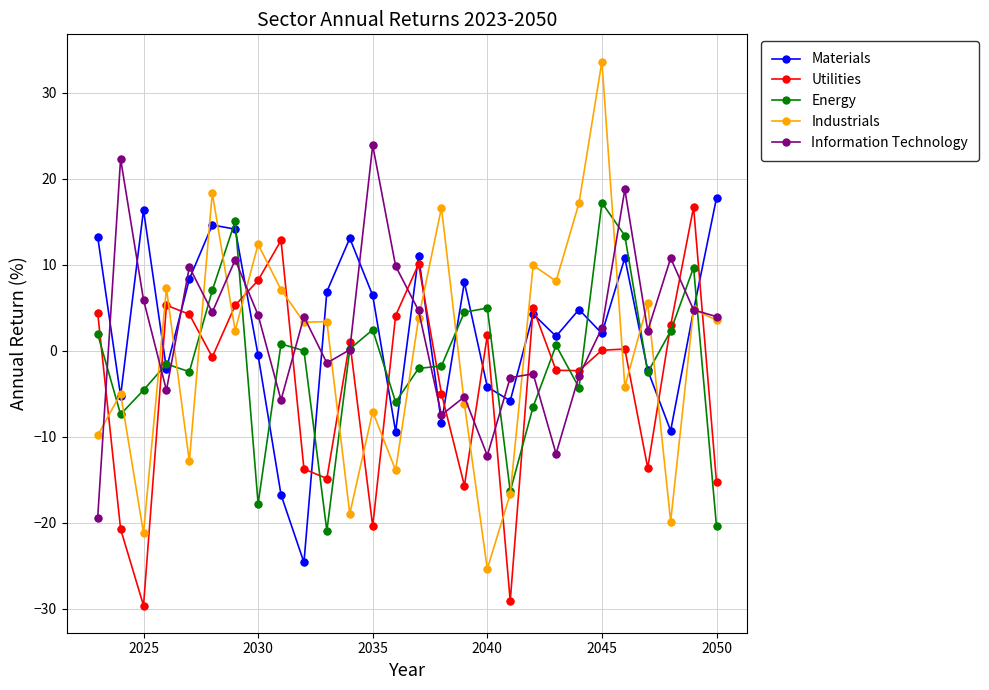

How many interior local peaks does the Utilities series have?

8